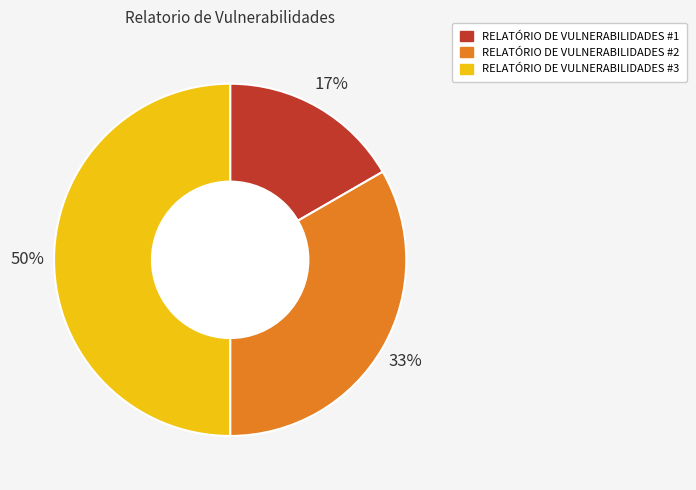

Rank the categories by value from lowest to highest.

RELATÓRIO DE VULNERABILIDADES #1, RELATÓRIO DE VULNERABILIDADES #2, RELATÓRIO DE VULNERABILIDADES #3